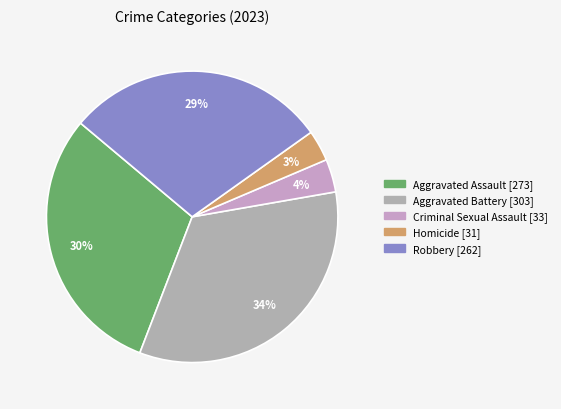

What is the change in value from Aggravated Battery to Robbery?

-41